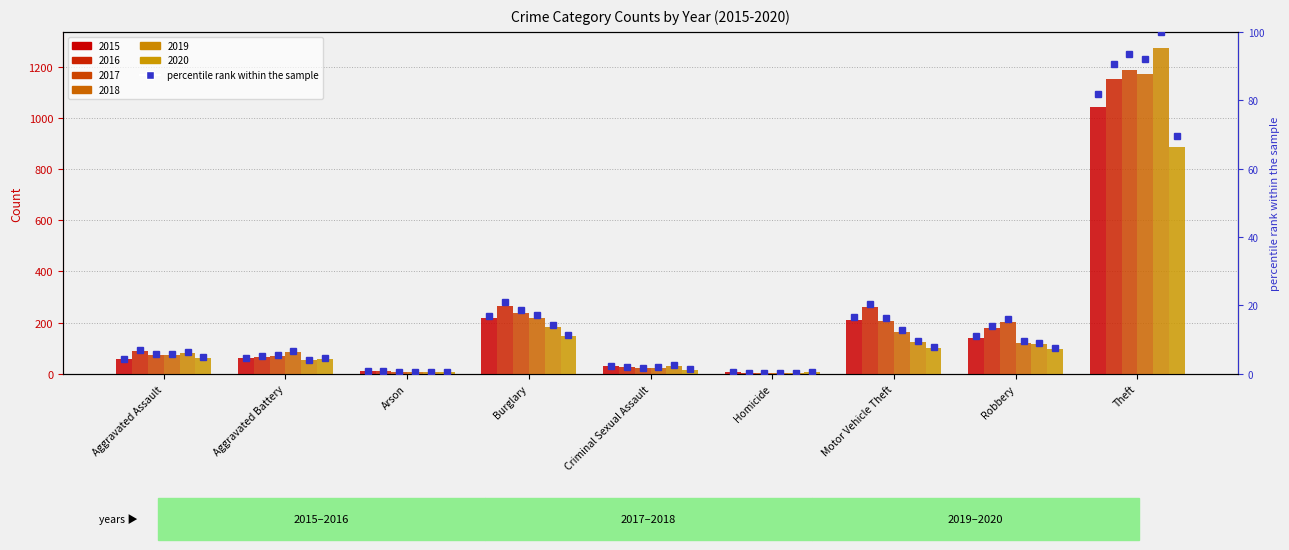

Where does the data first go above 4?

Aggravated Assault